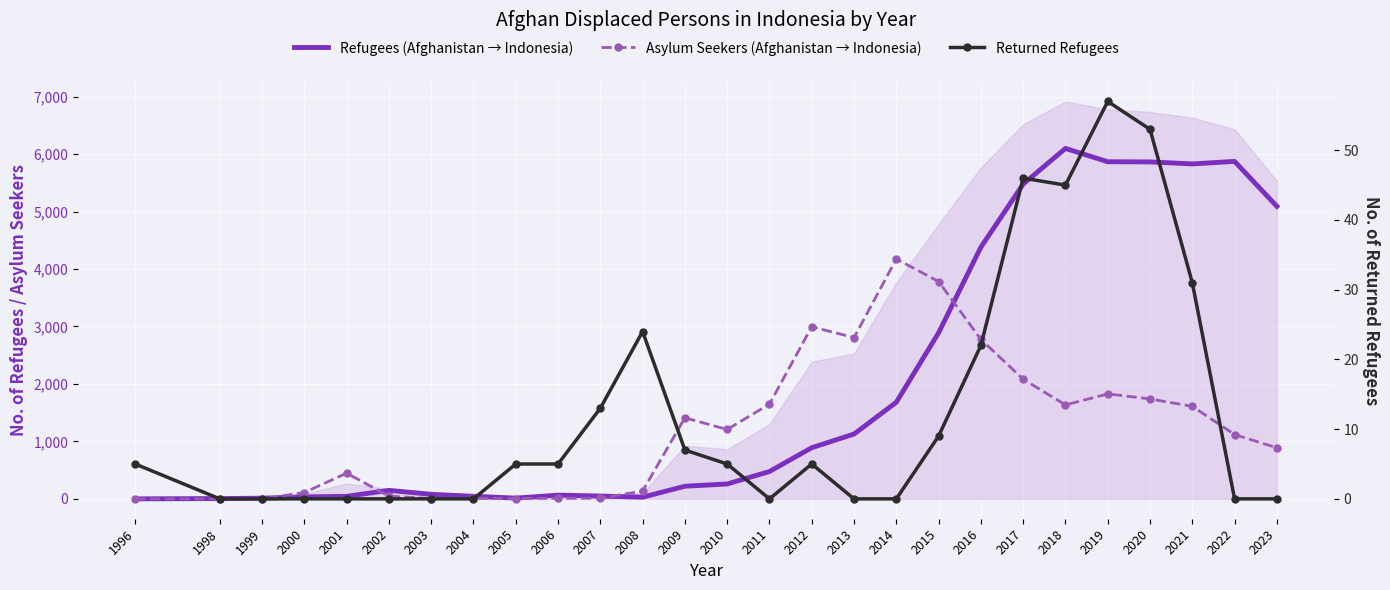

True or false: Returned Refugees and Asylum Seekers (Afghanistan → Indonesia) intersect in this chart.

True